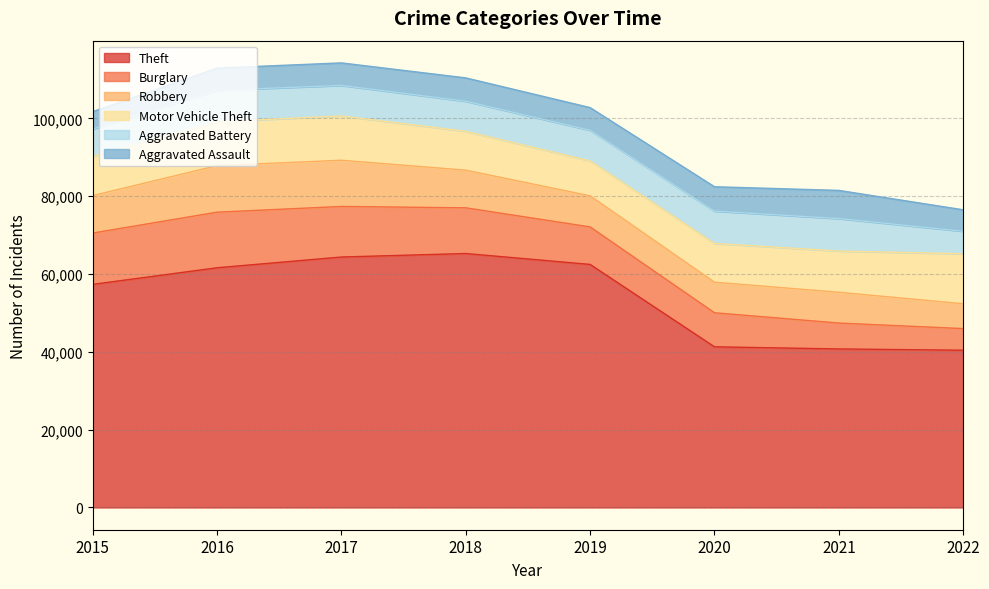

What is the value of the Theft point at the 8th from the left?

40423